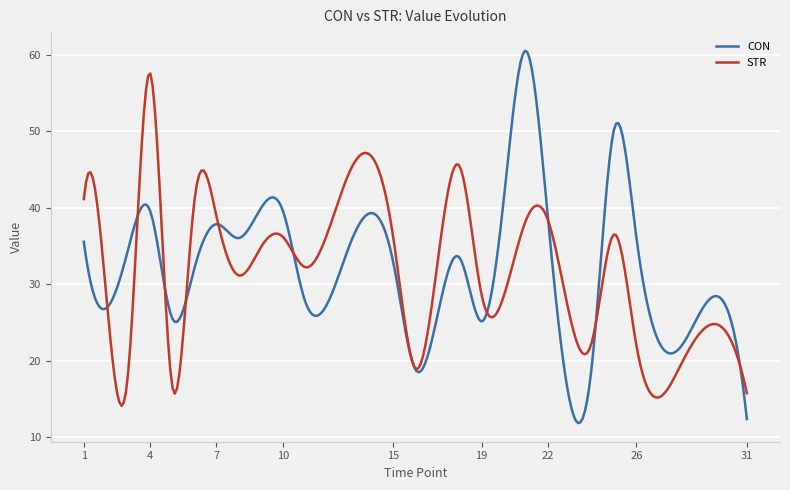

What is the difference between the second highest and second lowest values in the CON series?

48.4